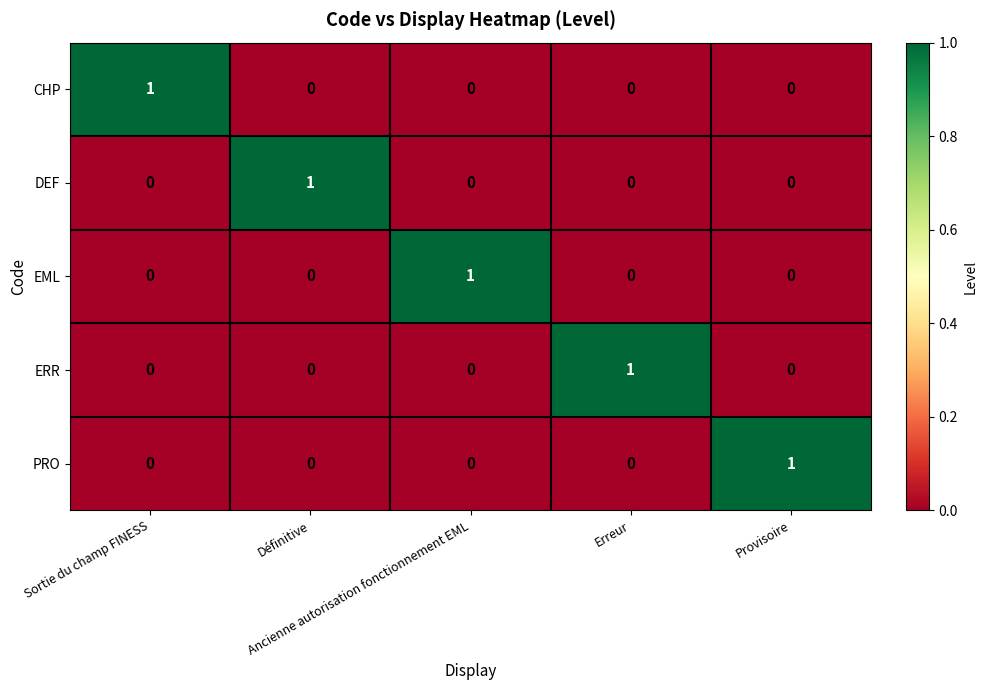

At how many categories does at least one series exceed 0?

5